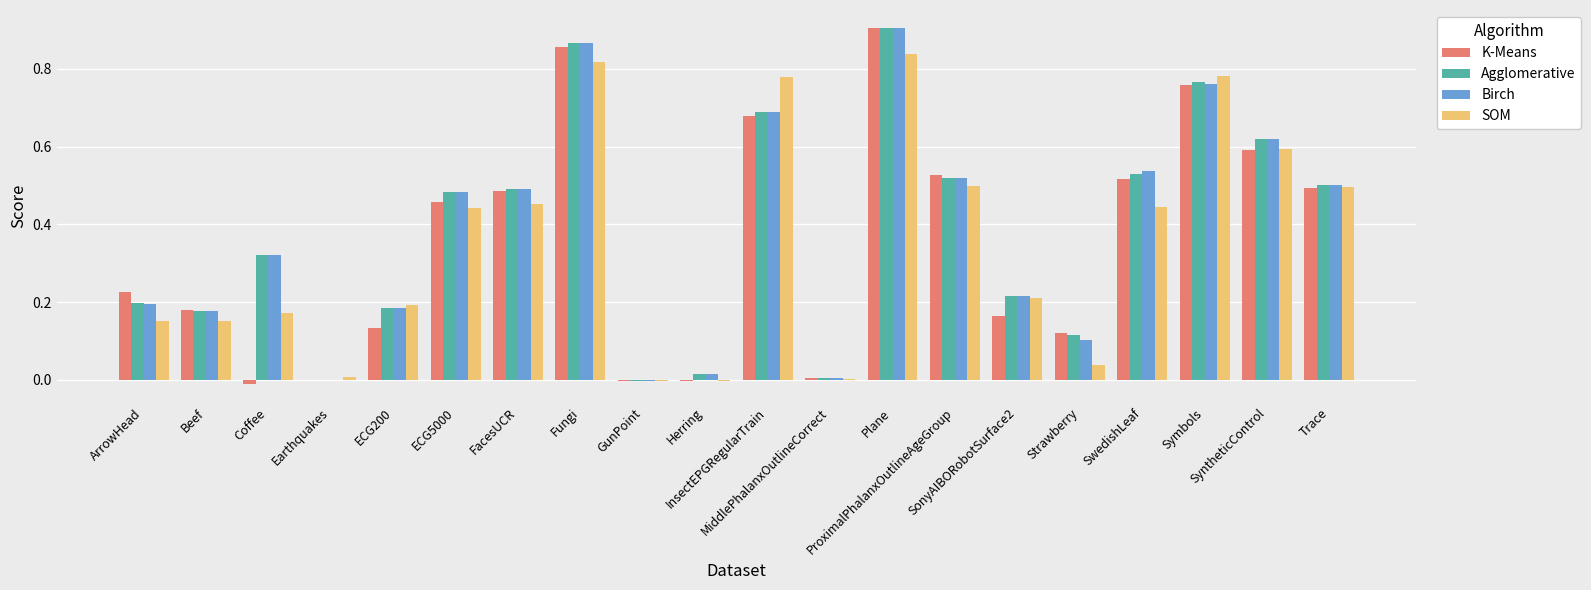

At which label is Agglomerative closest to 0?

Earthquakes